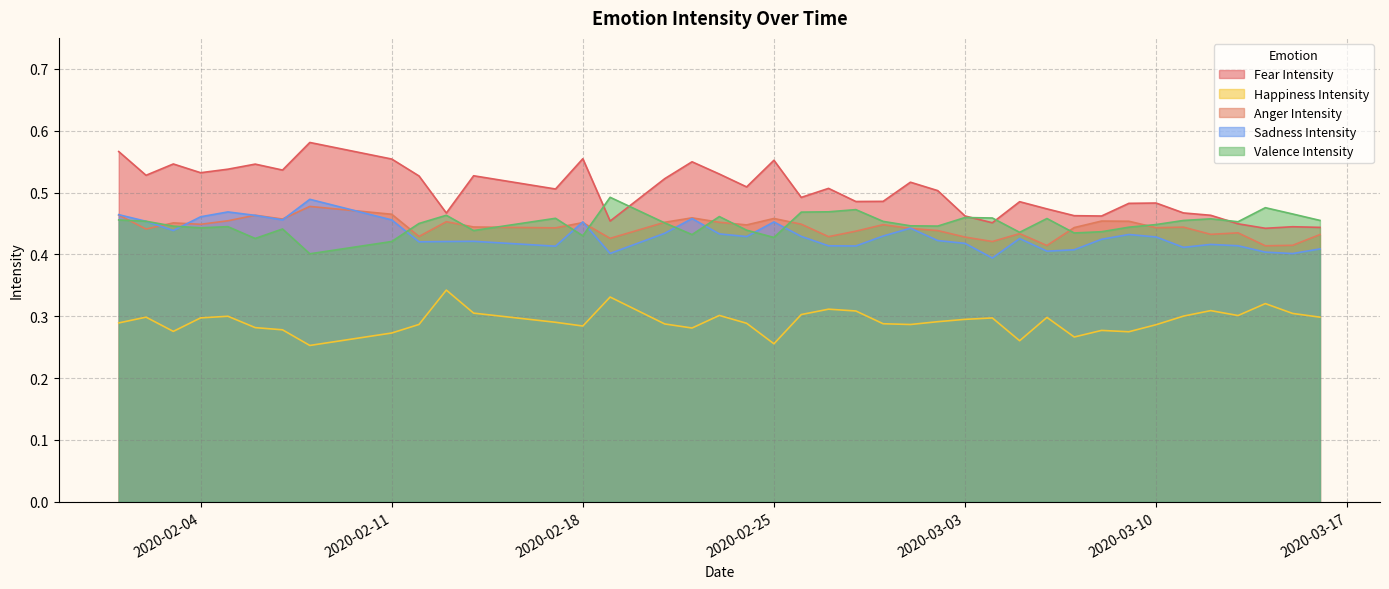

Reading left to right, what are all the values shown in this chart?

Fear Intensity: 0.6	0.5	0.5	0.5	0.5	0.5	0.5	0.6	0.6	0.5	0.5	0.5	0.5	0.6	0.5	0.5	0.5	0.5	0.5	0.6	0.5	0.5	0.5	0.5	0.5	0.5	0.5	0.5	0.5	0.5	0.5	0.5	0.5	0.5	0.5	0.5	0.4	0.4	0.4	0.4
Happiness Intensity: 0.3	0.3	0.3	0.3	0.3	0.3	0.3	0.3	0.3	0.3	0.3	0.3	0.3	0.3	0.3	0.3	0.3	0.3	0.3	0.3	0.3	0.3	0.3	0.3	0.3	0.3	0.3	0.3	0.3	0.3	0.3	0.3	0.3	0.3	0.3	0.3	0.3	0.3	0.3	0.3
Anger Intensity: 0.5	0.4	0.5	0.4	0.5	0.5	0.5	0.5	0.5	0.4	0.5	0.4	0.4	0.5	0.4	0.5	0.5	0.5	0.4	0.5	0.4	0.4	0.4	0.4	0.4	0.4	0.4	0.4	0.4	0.4	0.4	0.5	0.5	0.4	0.4	0.4	0.4	0.4	0.4	0.4
Sadness Intensity: 0.5	0.5	0.4	0.5	0.5	0.5	0.5	0.5	0.5	0.4	0.4	0.4	0.4	0.5	0.4	0.4	0.5	0.4	0.4	0.5	0.4	0.4	0.4	0.4	0.4	0.4	0.4	0.4	0.4	0.4	0.4	0.4	0.4	0.4	0.4	0.4	0.4	0.4	0.4	0.4
Valence Intensity: 0.5	0.5	0.4	0.4	0.4	0.4	0.4	0.4	0.4	0.4	0.5	0.4	0.5	0.4	0.5	0.5	0.4	0.5	0.4	0.4	0.5	0.5	0.5	0.5	0.4	0.4	0.5	0.5	0.4	0.5	0.4	0.4	0.4	0.4	0.5	0.5	0.5	0.5	0.5	0.5